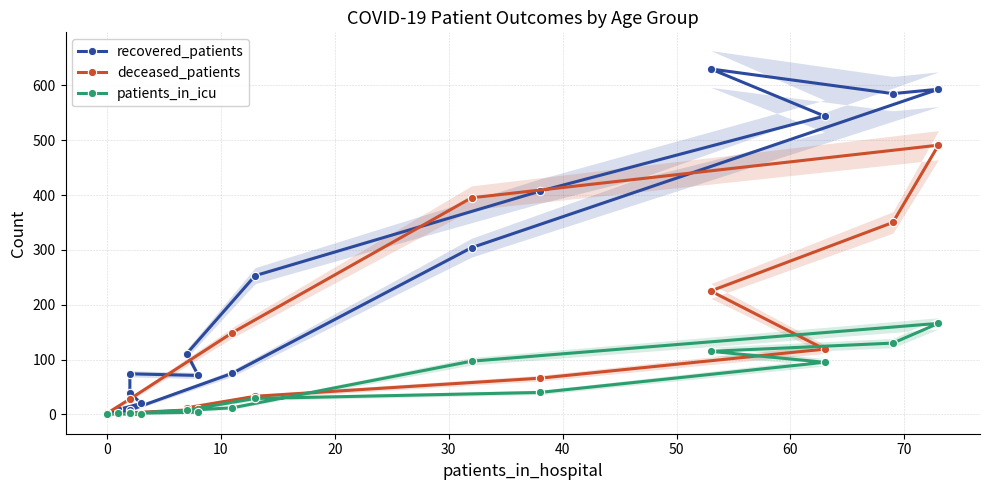

Does the chart have visible grid lines?

Yes